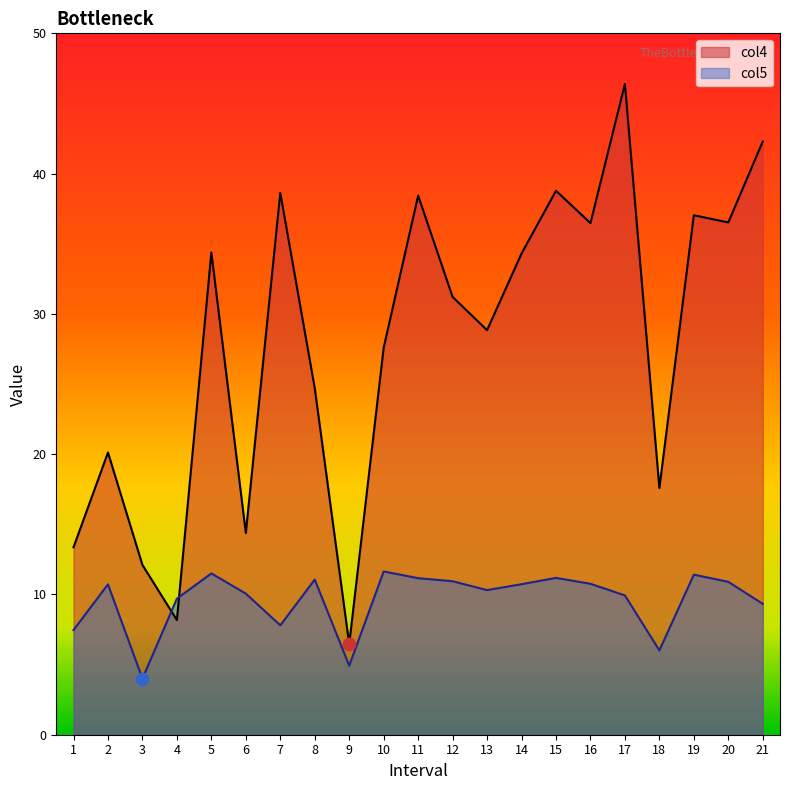

At which category is the sum across all series the highest?

17